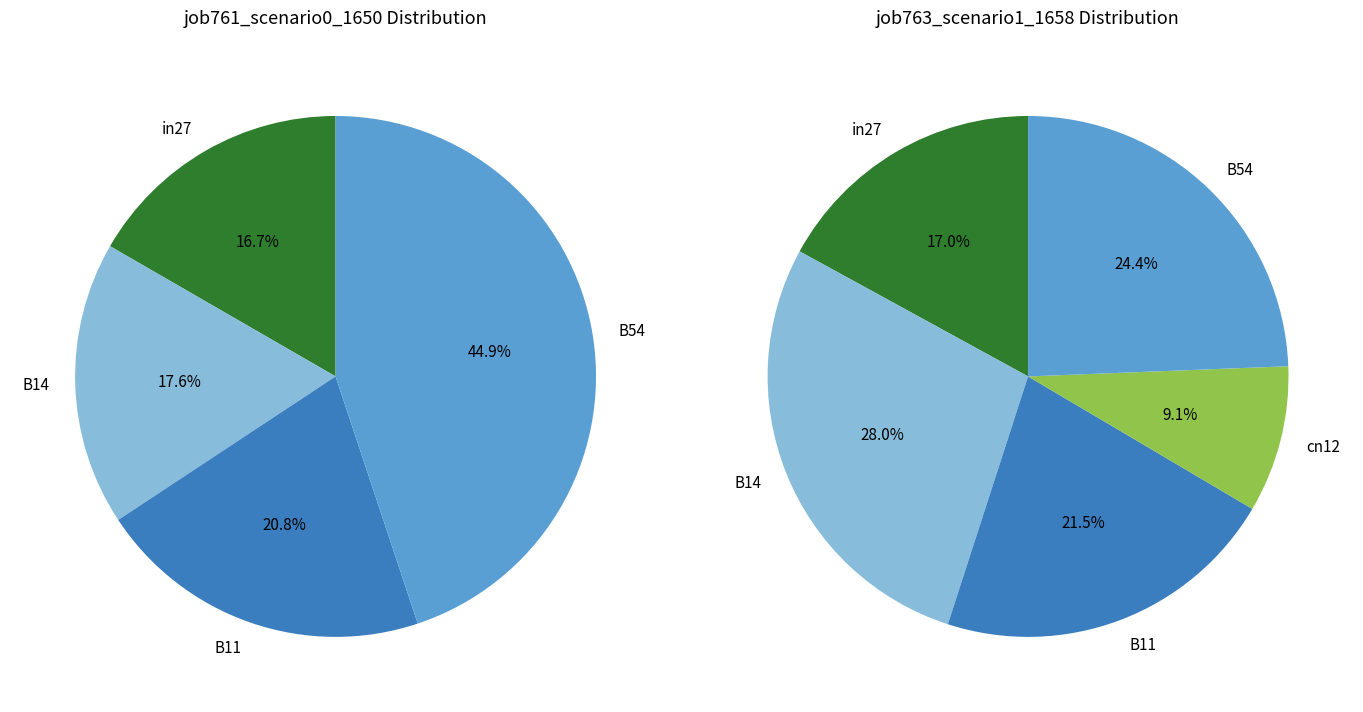

Is it true that B11 is 7% of the pie?

False